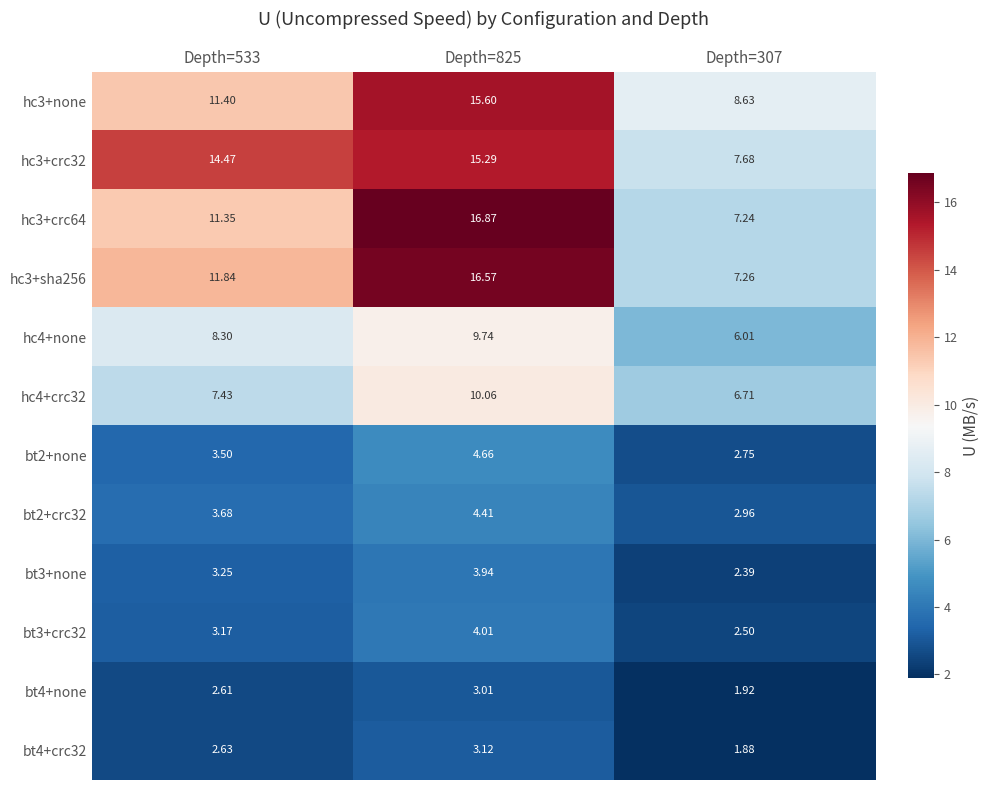

Is the value of hc4+crc32 at Depth=307 greater than the value of hc3+none at Depth=307?

No